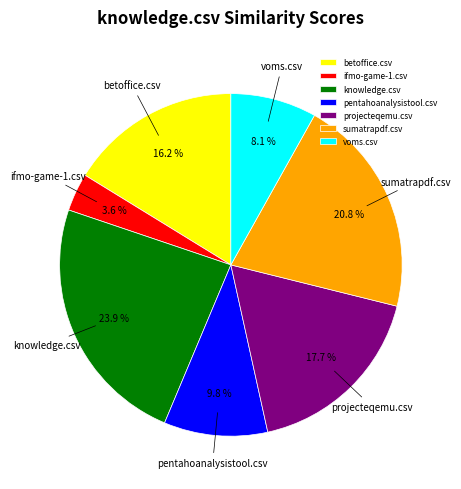

To the nearest percent, what is the combined percentage of pentahoanalysistool.csv and projecteqemu.csv?

27%